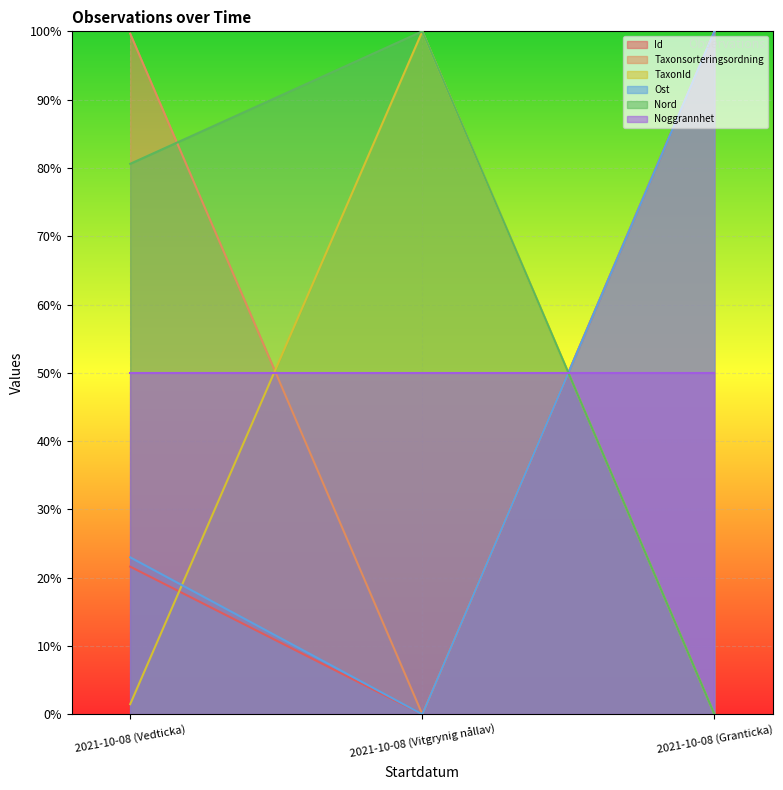

What is the maximum value for Noggrannhet?

50.0